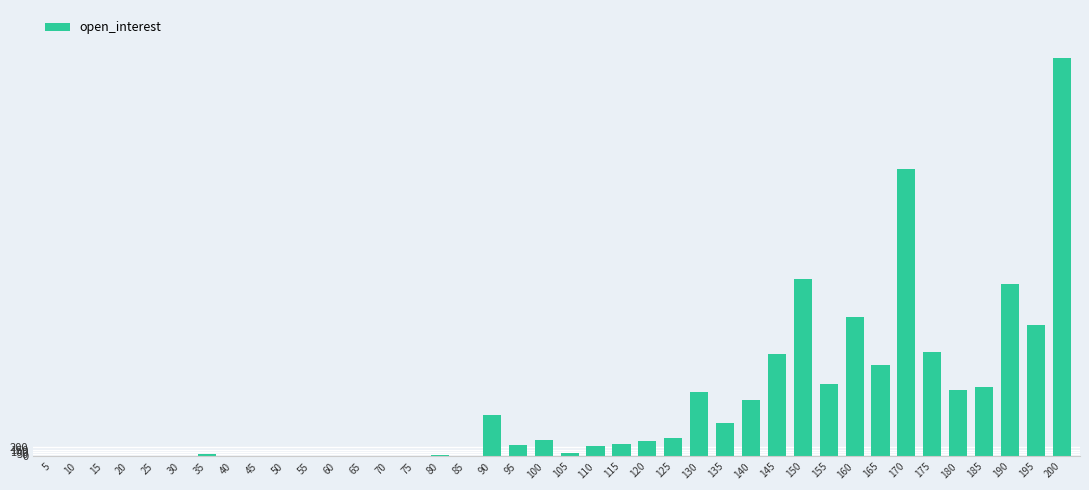

Where does the data first go above 270?

90